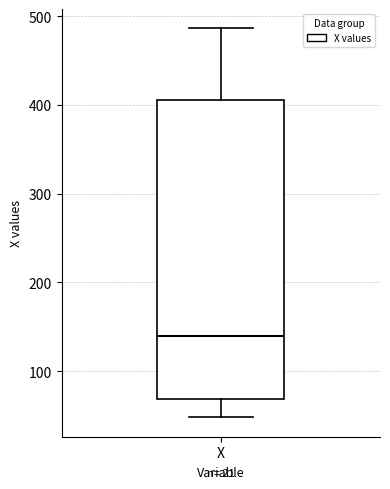

Read this box plot against the y-axis: the position of the median line, the range covered by the box, and the ends of both whiskers. The values are not printed on the chart, so give them approximately, as read against the axis.

median 140, box 70 to 410, whiskers 50 to 490